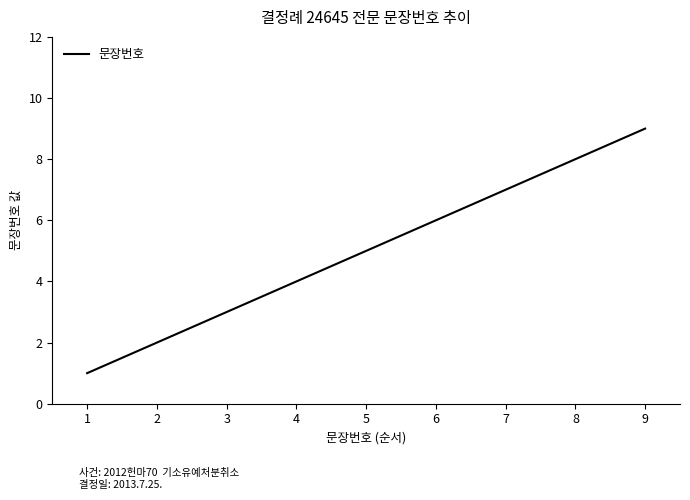

The chart shows a value of 3 at 5. True or false?

False